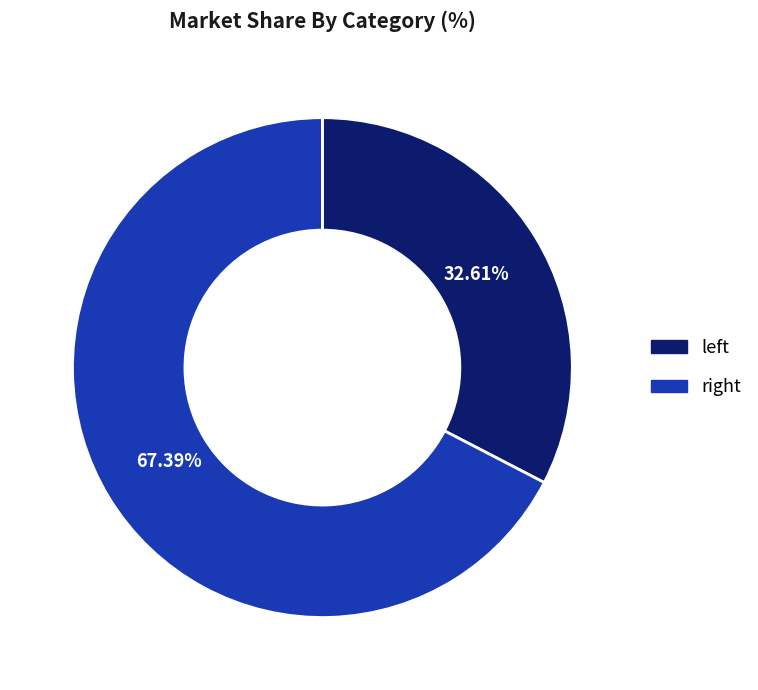

Rank the categories by value from highest to lowest.

right, left